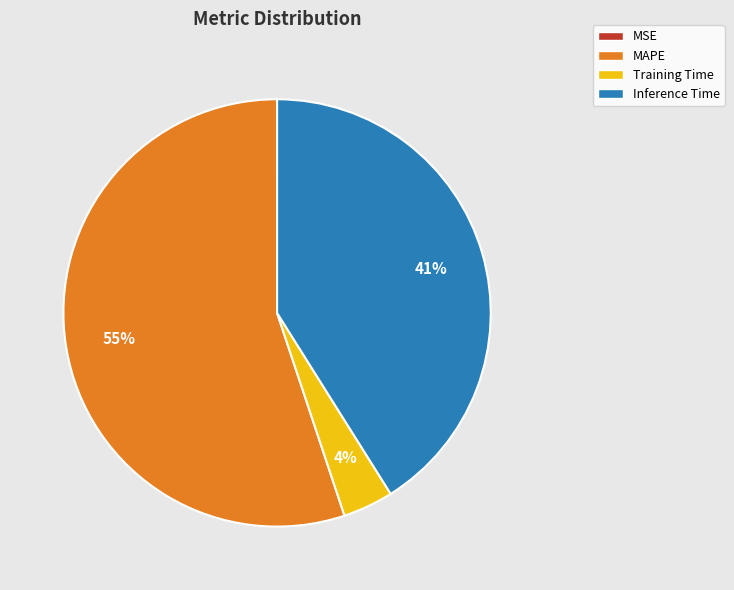

What is the majority slice?

MAPE